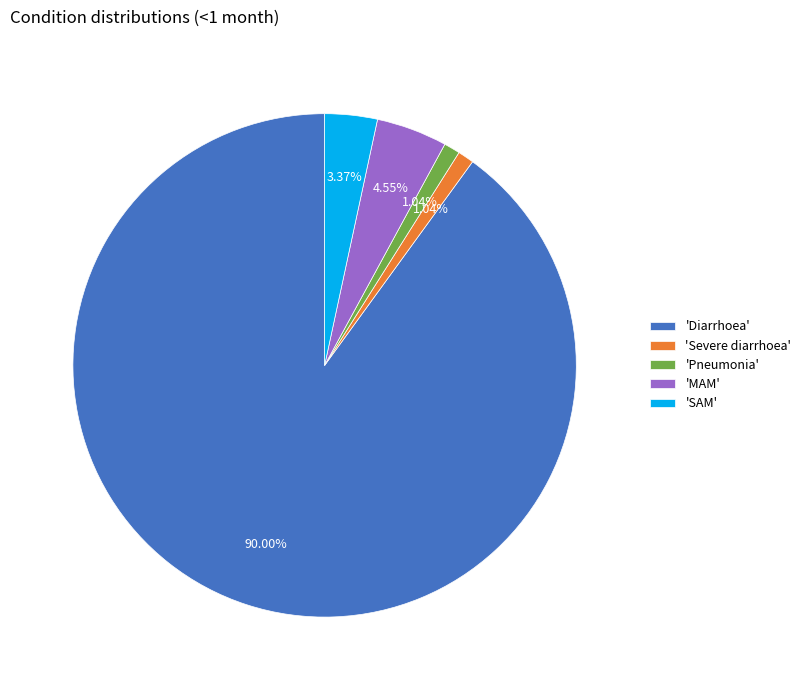

Does any single category account for the majority?

Yes